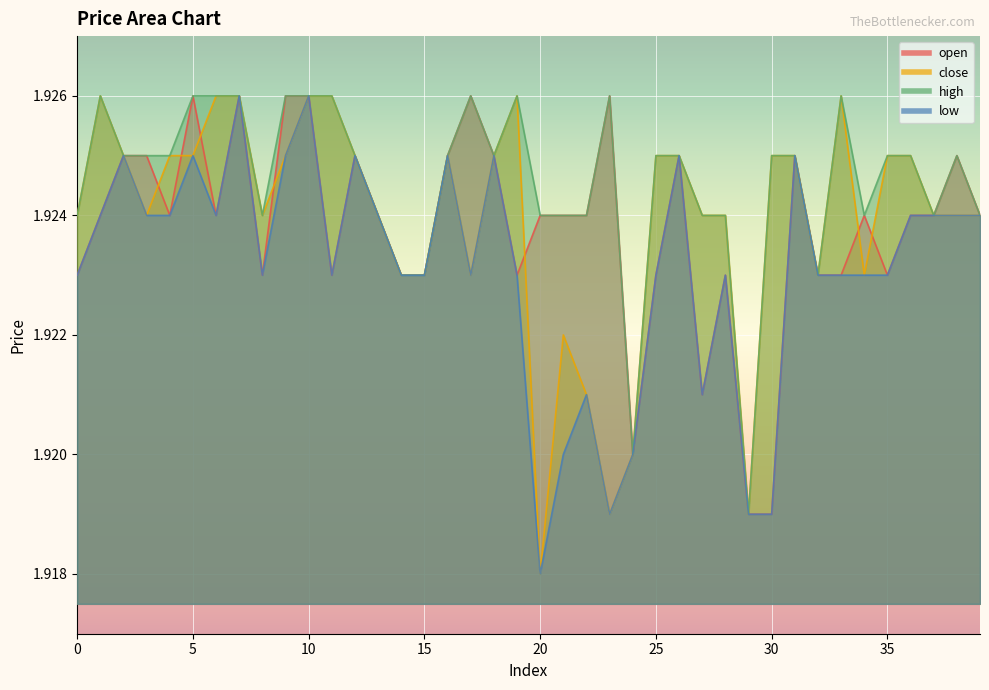

How many lines are shown in the chart?

4